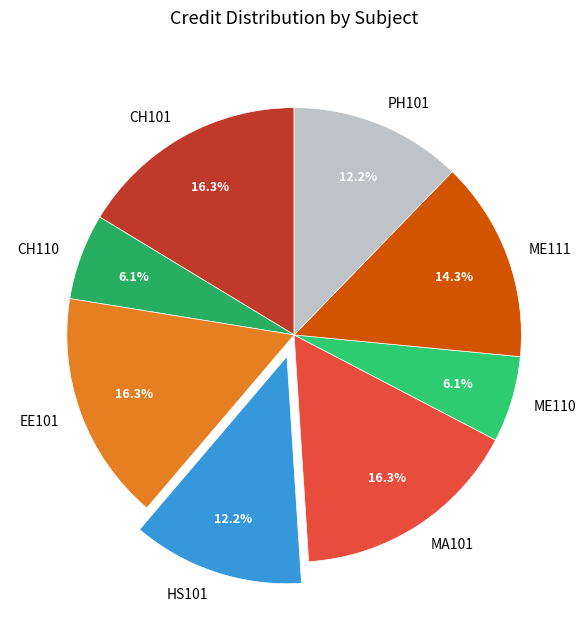

Between ME110 and CH101, which is larger?

CH101